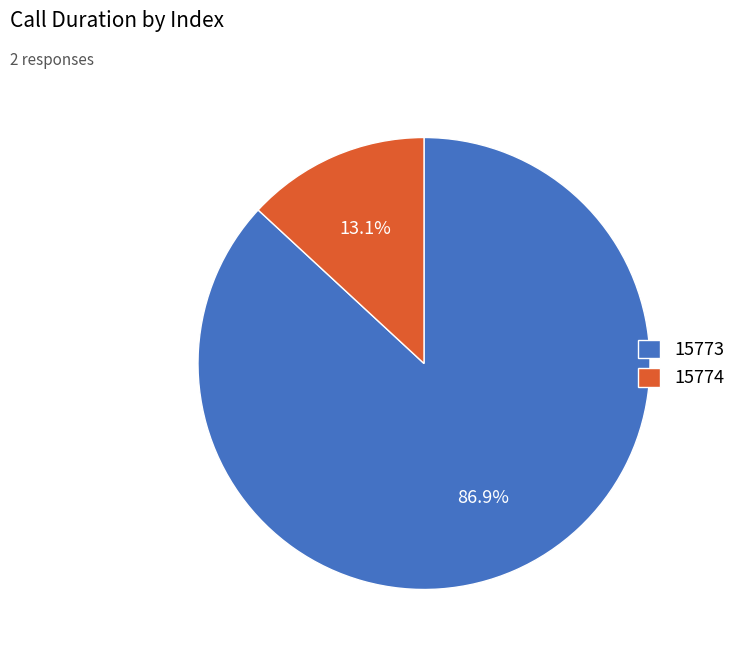

The 15773 slice represents 87% of the pie. True or false?

True